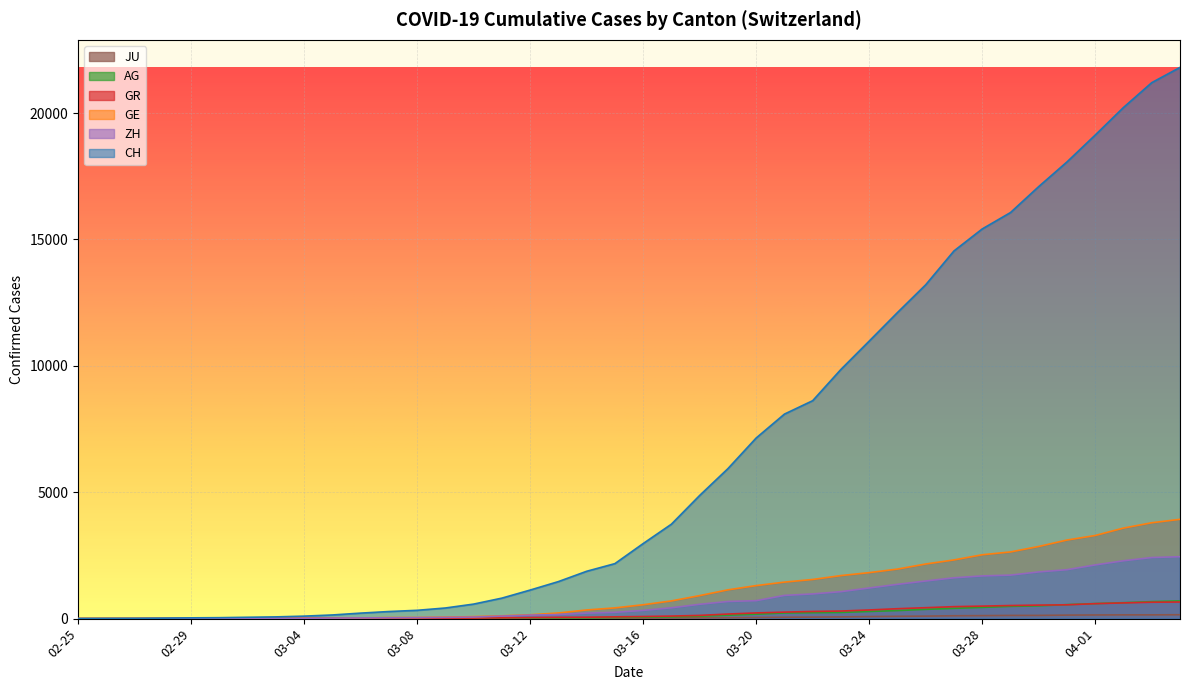

At 2020-03-01, list the series in order from largest to smallest.

CH, GE, ZH, GR, AG, JU